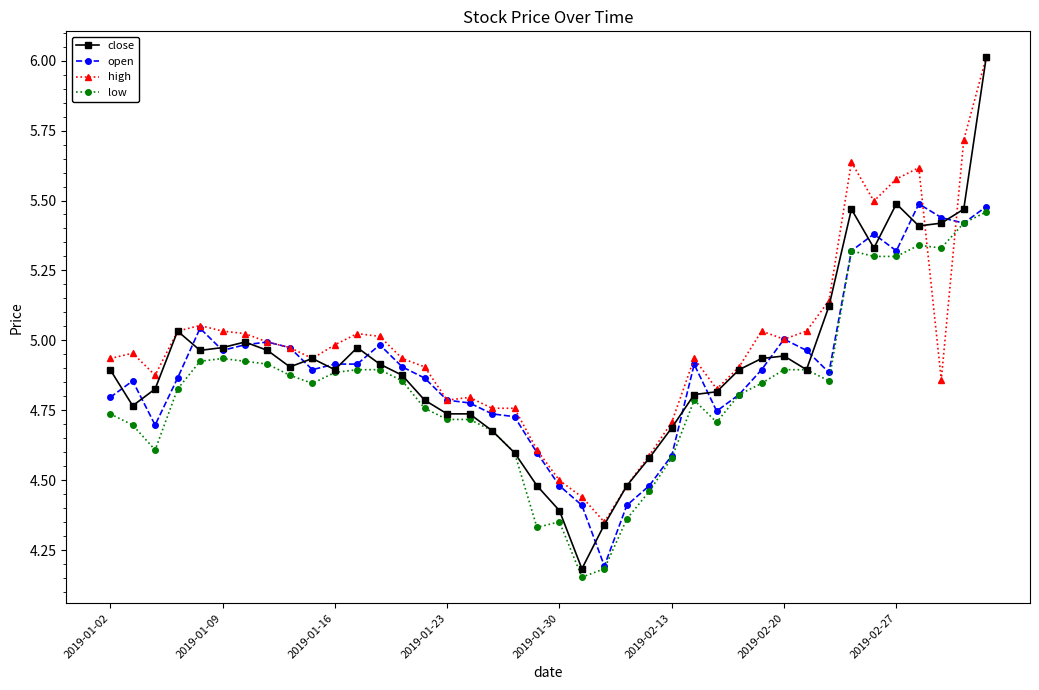

Which series has the largest range (max minus min)?

close